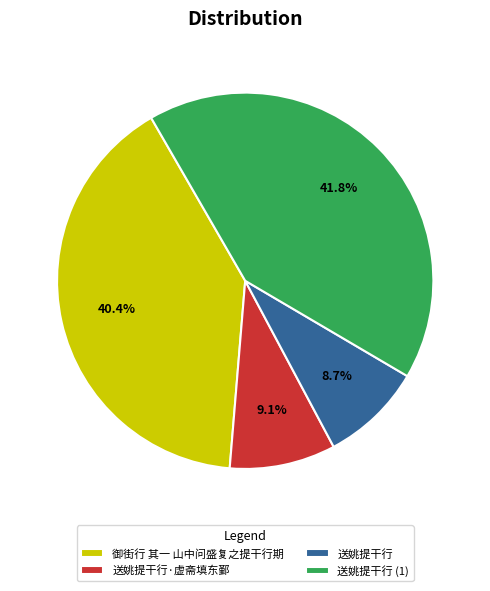

To the nearest percent, what portion does 送姚提干行 represent?

9%